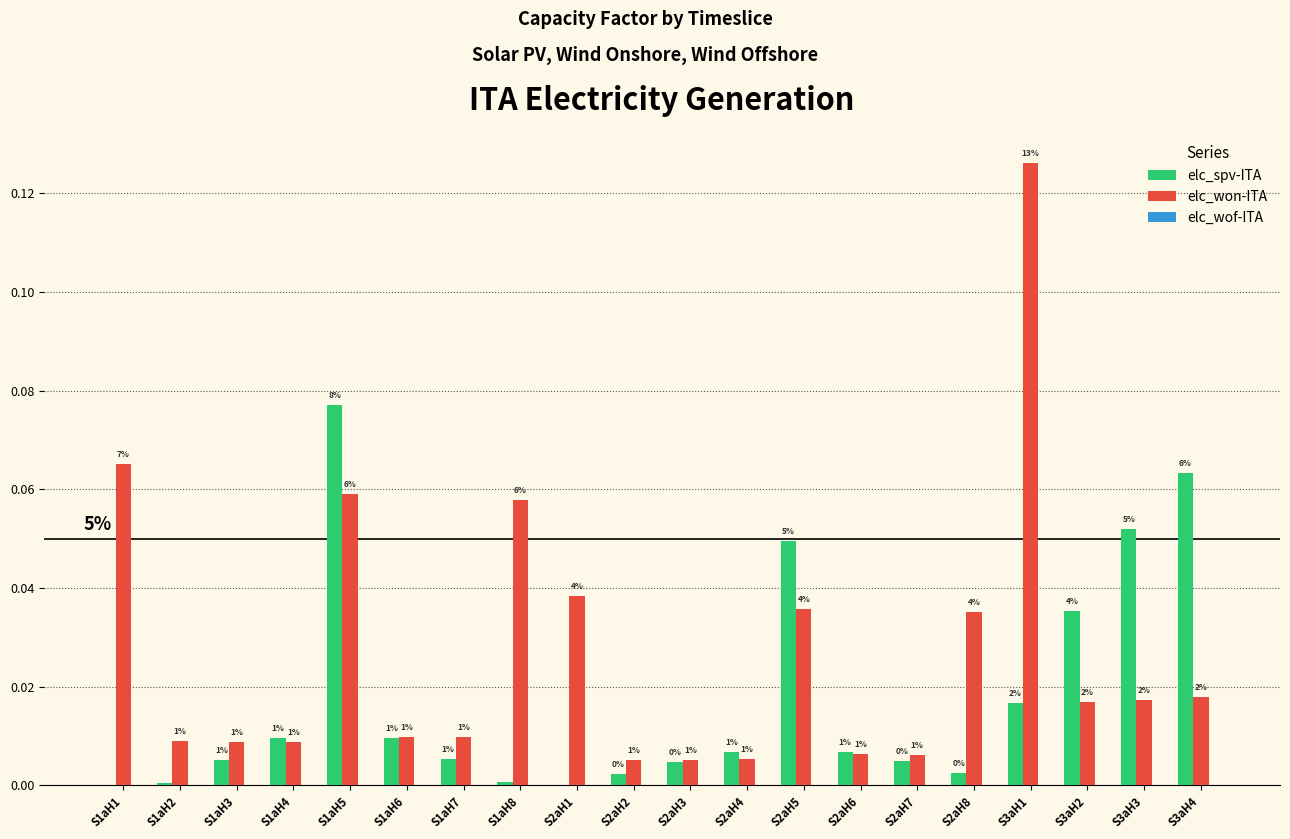

Are the bars grouped side by side (vs. stacked)?

Yes